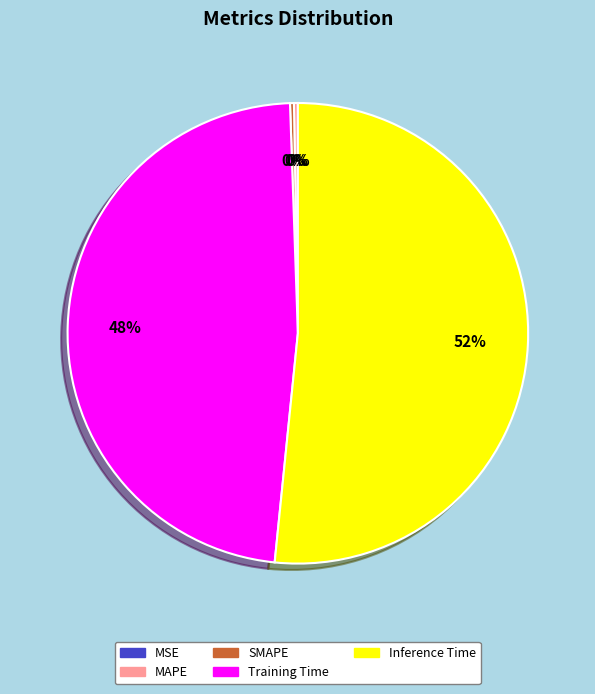

True or false: Training Time accounts for 36% of the total.

False